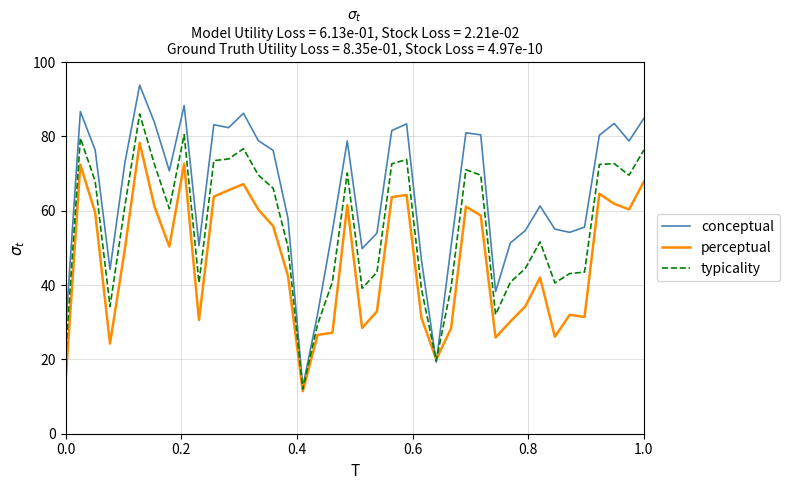

What is the minimum value for typicality?

12.0